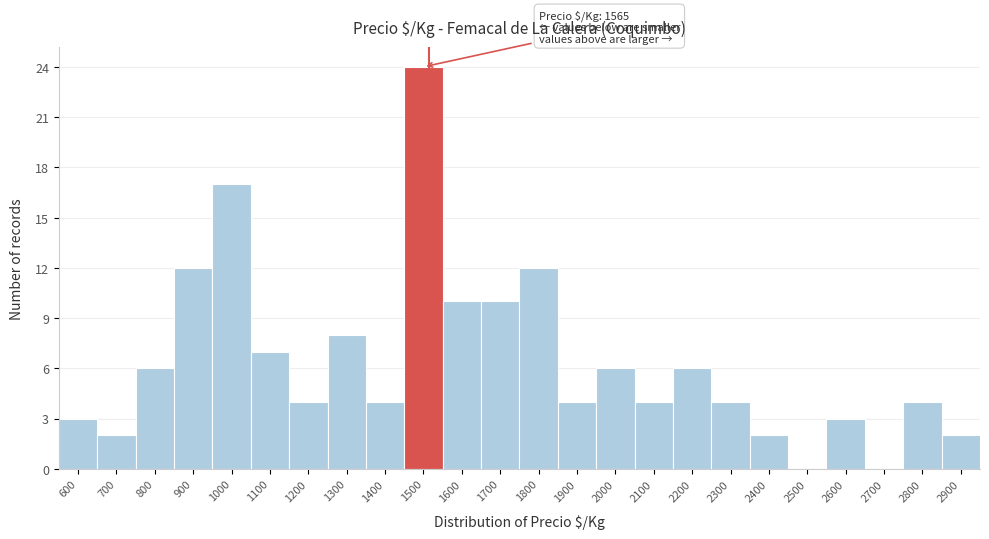

Reading right to left, list all the values displayed in this chart.

2900=2	2800=4	2700=0	2600=3	2500=0	2400=2	2300=4	2200=6	2100=4	2000=6	1900=4	1800=12	1700=10	1600=10	1500=24	1400=4	1300=8	1200=4	1100=7	1000=17	900=12	800=6	700=2	600=3